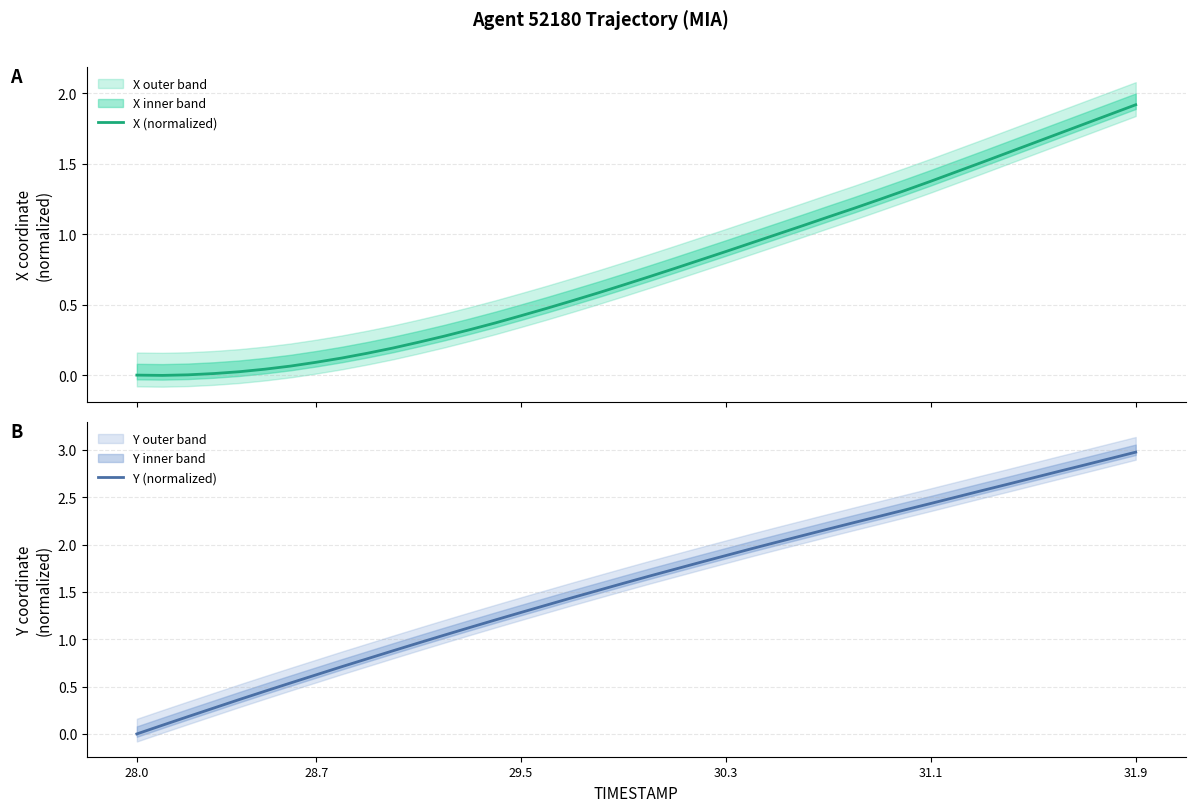

The Y (normalized) series shows -1.9 at 28.0. True or false?

False